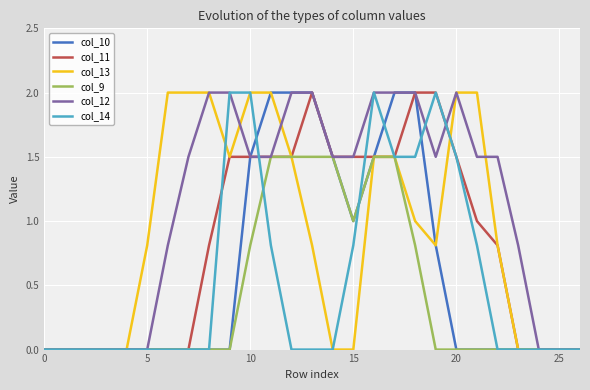

What is the highest value of the col_12 series?

2.0